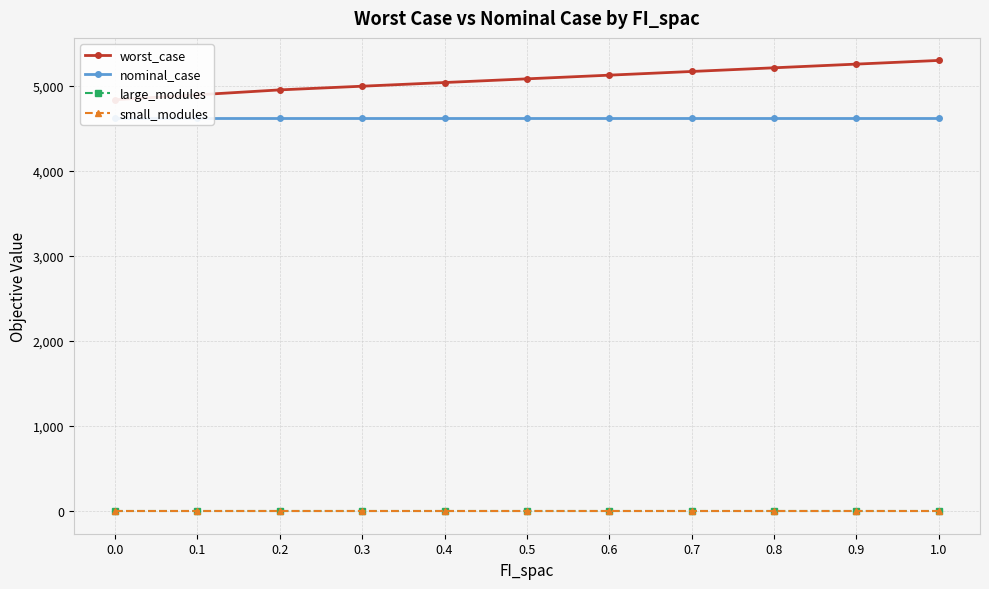

True or false: small_modules and worst_case intersect in this chart.

False